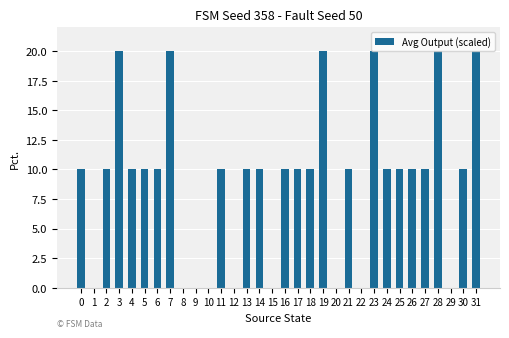

What is the sum of all values?

290